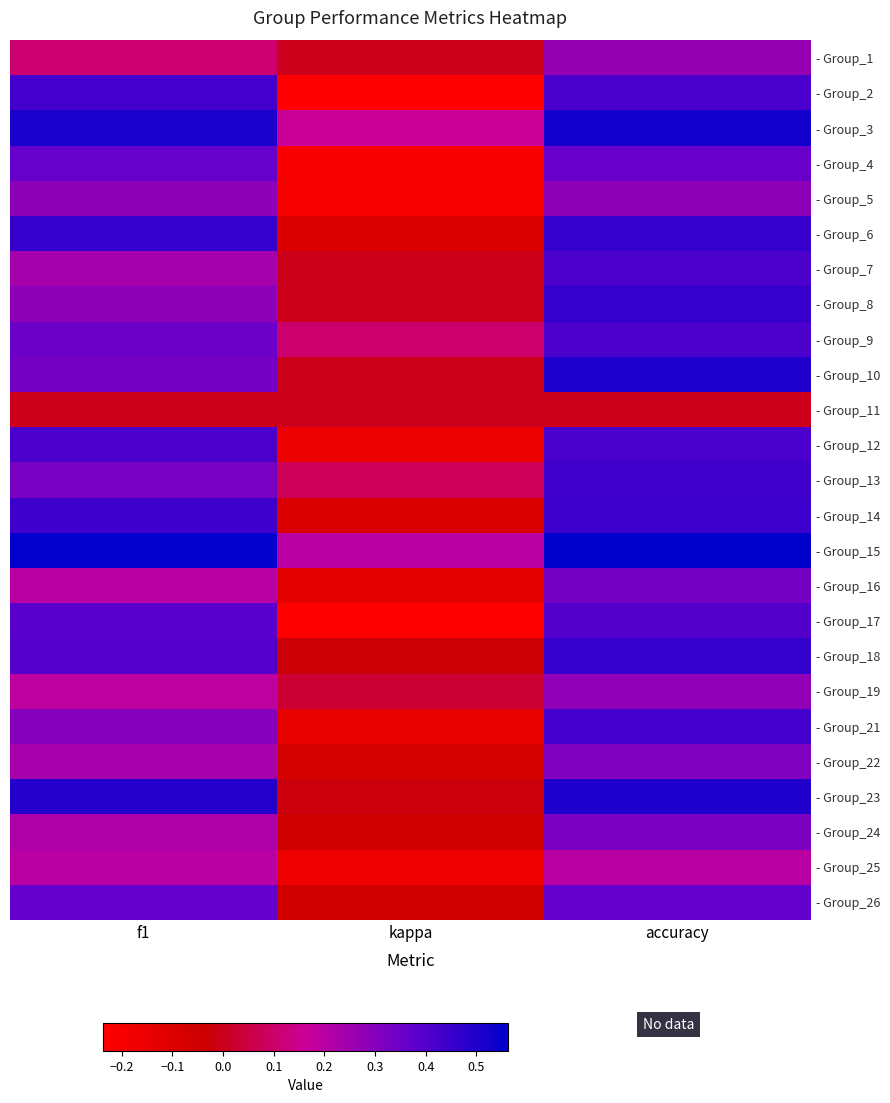

What is the minimum value shown in the chart?

-0.2